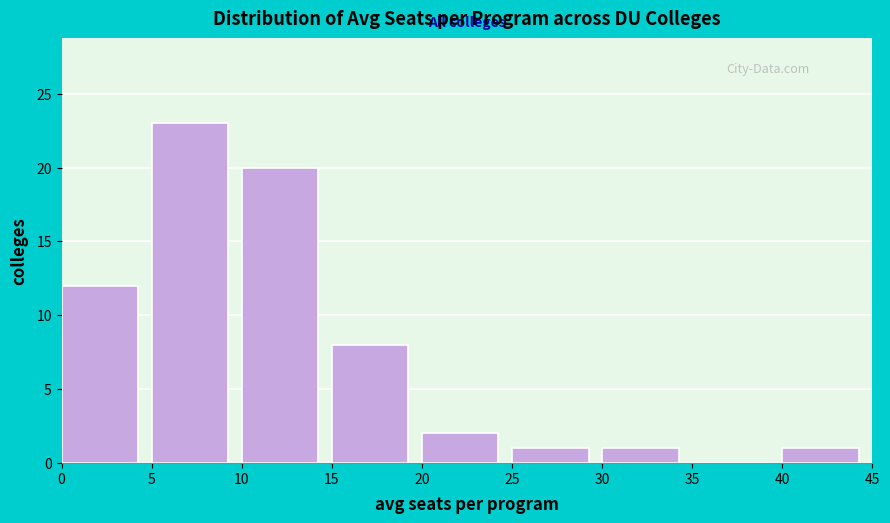

Reading left to right, list every bar in this chart as the range it spans on the x-axis followed by its height. The values are not printed on the chart, so give them approximately, as read against the axis.

0 to 5: 12
5 to 10: 23
10 to 15: 20
15 to 20: 8
20 to 25: 2
25 to 30: 1
30 to 35: 1
35 to 40: 0
40 to 45: 1